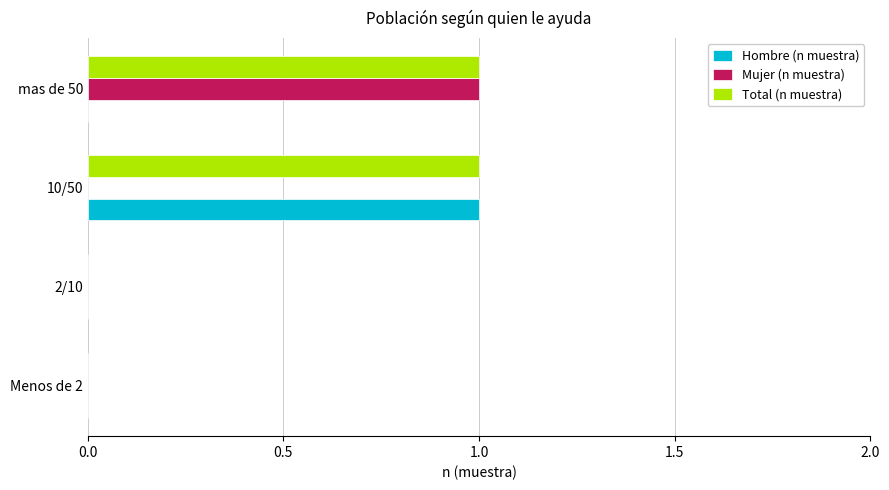

Which series has the largest total across all categories?

Total (n muestra)